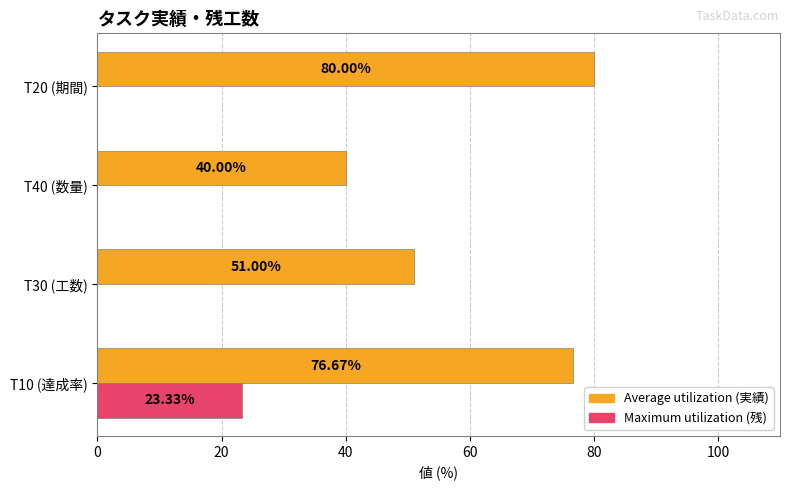

What is the total value across all series at T30 (工数)?

51.0